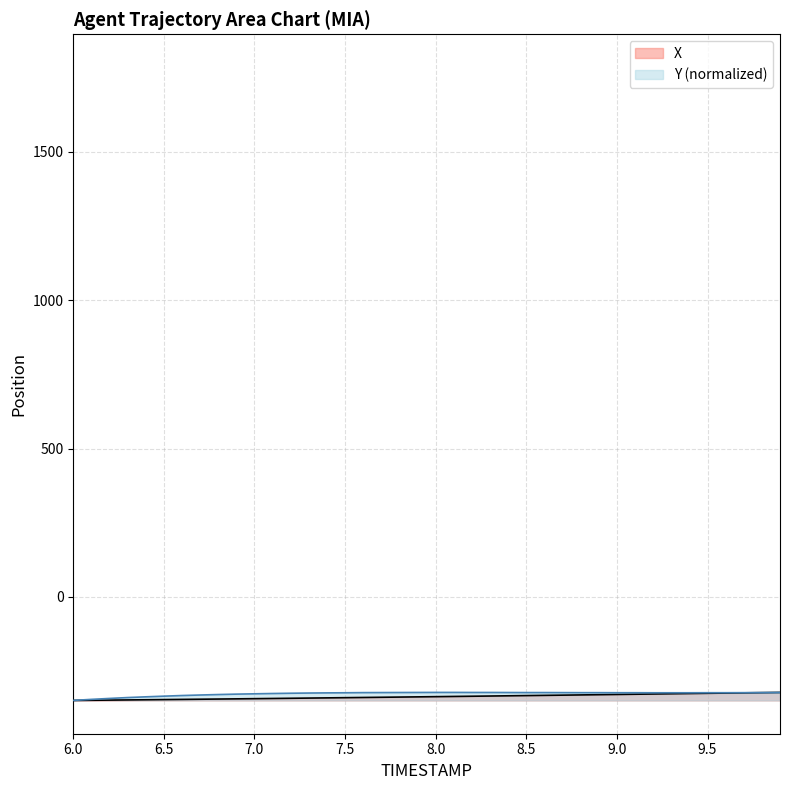

Which series has the widest spread of values?

X